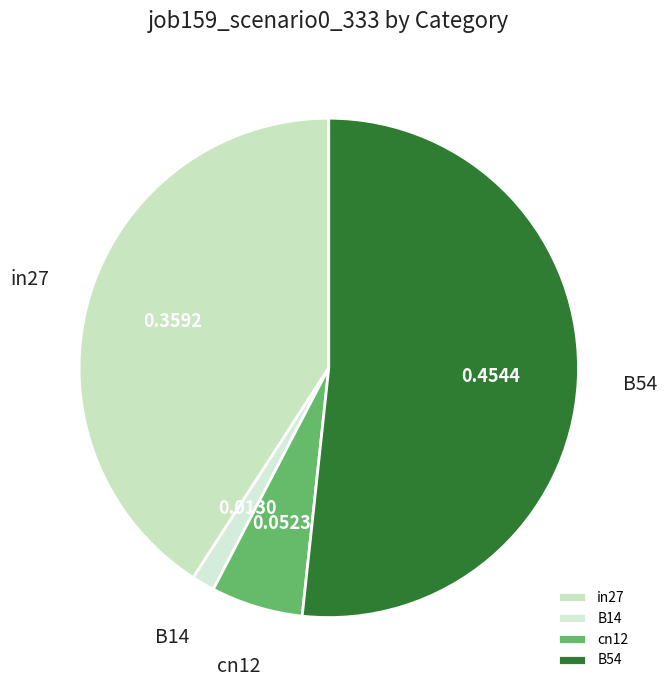

Do B54 and B14 together represent more than half of the pie?

Yes